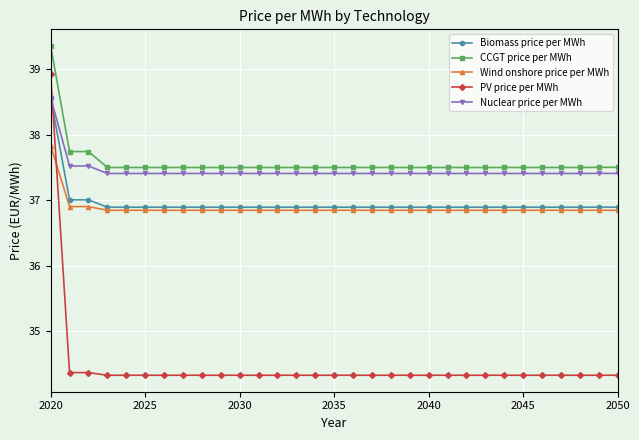

Reading left to right, transcribe all the data shown in this chart.

Biomass price per MWh: 38.6	37.0	37.0	36.9	36.9	36.9	36.9	36.9	36.9	36.9	36.9	36.9	36.9	36.9	36.9	36.9	36.9	36.9	36.9	36.9	36.9	36.9	36.9	36.9	36.9	36.9	36.9	36.9	36.9	36.9	36.9
CCGT price per MWh: 39.4	37.7	37.7	37.5	37.5	37.5	37.5	37.5	37.5	37.5	37.5	37.5	37.5	37.5	37.5	37.5	37.5	37.5	37.5	37.5	37.5	37.5	37.5	37.5	37.5	37.5	37.5	37.5	37.5	37.5	37.5
Wind onshore price per MWh: 37.8	36.9	36.9	36.8	36.8	36.8	36.8	36.8	36.8	36.8	36.8	36.8	36.8	36.8	36.8	36.8	36.8	36.8	36.8	36.8	36.8	36.8	36.8	36.8	36.8	36.8	36.8	36.8	36.8	36.8	36.8
PV price per MWh: 38.9	34.4	34.4	34.3	34.3	34.3	34.3	34.3	34.3	34.3	34.3	34.3	34.3	34.3	34.3	34.3	34.3	34.3	34.3	34.3	34.3	34.3	34.3	34.3	34.3	34.3	34.3	34.3	34.3	34.3	34.3
Nuclear price per MWh: 38.6	37.5	37.5	37.4	37.4	37.4	37.4	37.4	37.4	37.4	37.4	37.4	37.4	37.4	37.4	37.4	37.4	37.4	37.4	37.4	37.4	37.4	37.4	37.4	37.4	37.4	37.4	37.4	37.4	37.4	37.4